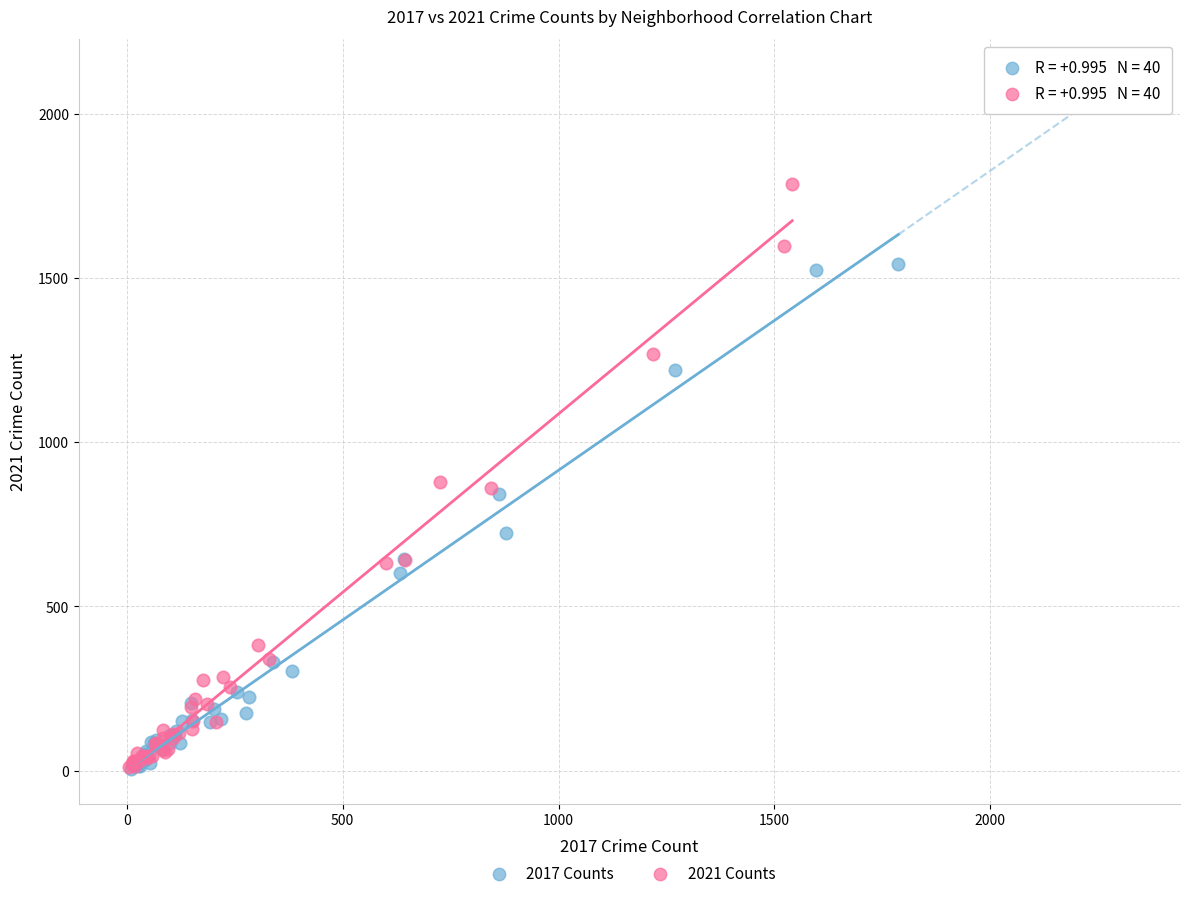

Which series has the widest spread of Y values?

2021 Counts